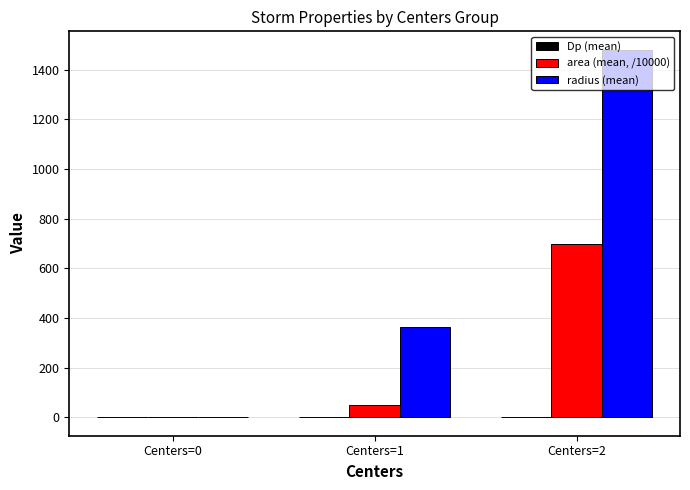

Which series has the largest total across all categories?

radius (mean)